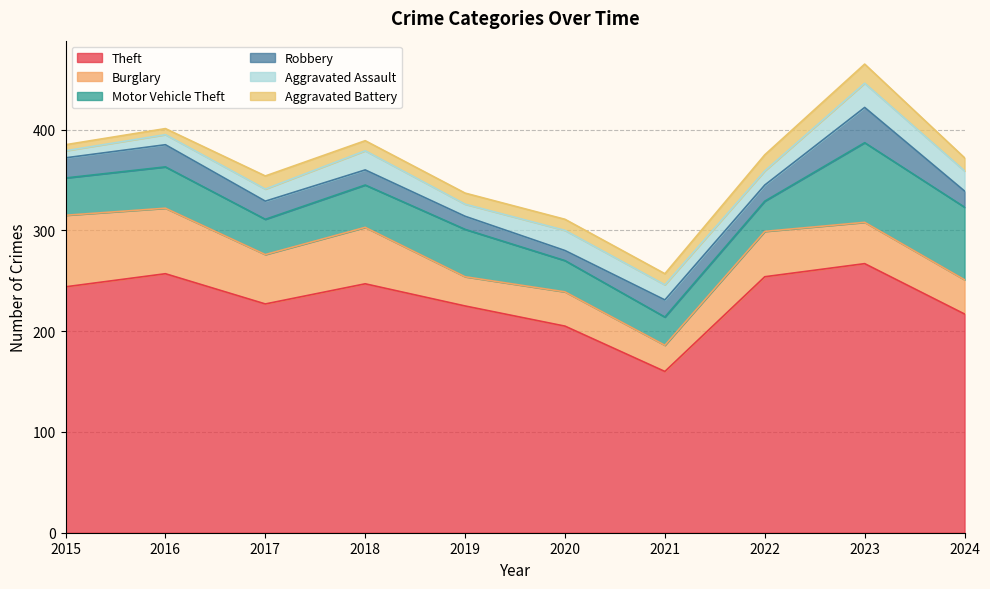

What is the sum of all Burglary values?

450